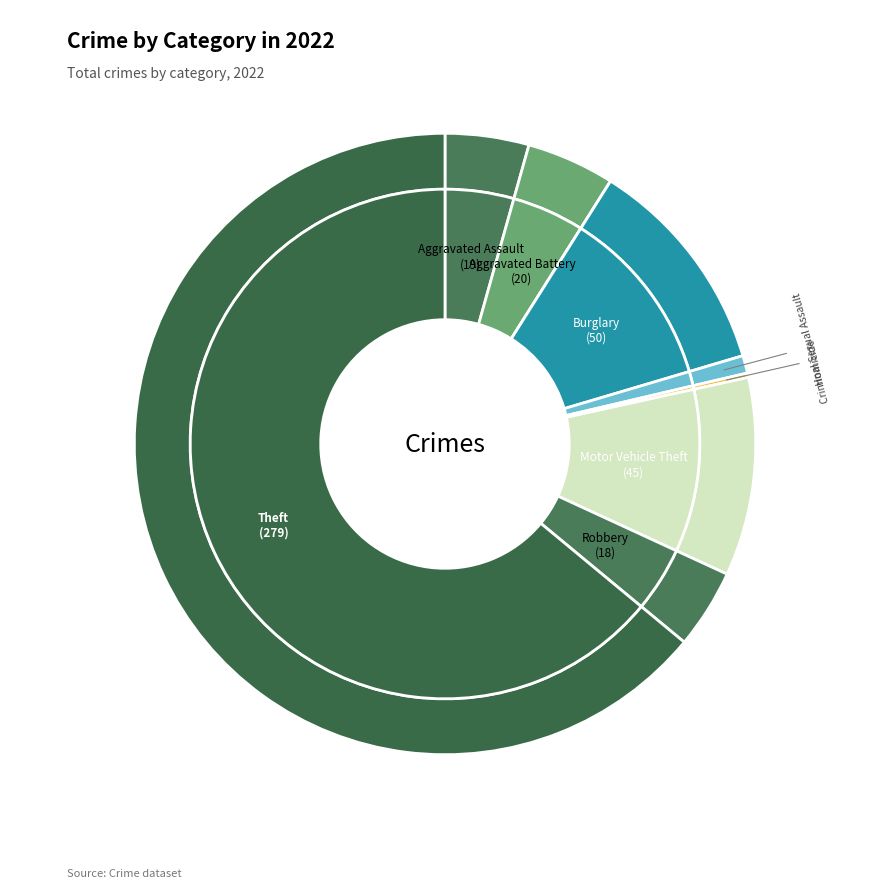

Which slice is the largest?

Theft